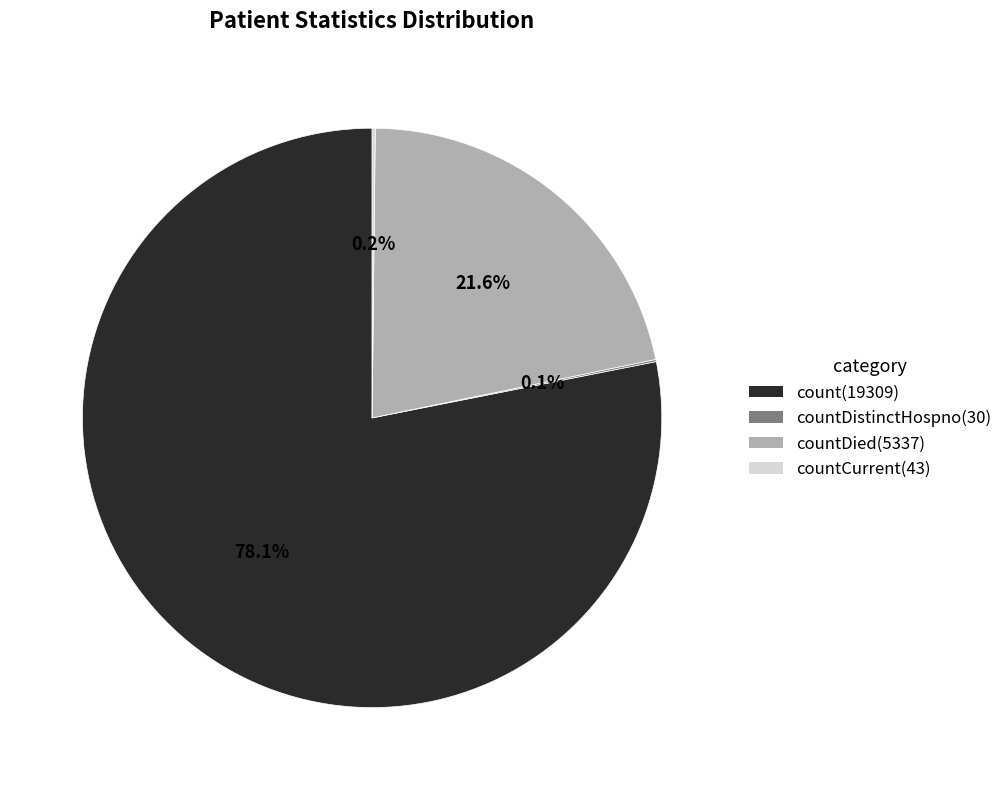

Does any single category account for the majority?

Yes